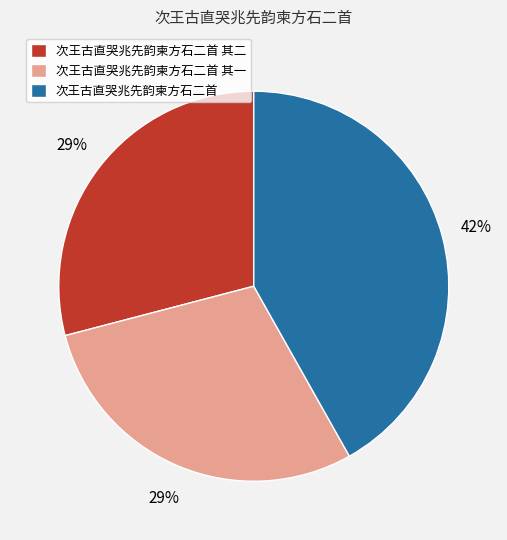

Between 次王古直哭兆先韵柬方石二首 and 次王古直哭兆先韵柬方石二首 其一, which is larger?

次王古直哭兆先韵柬方石二首